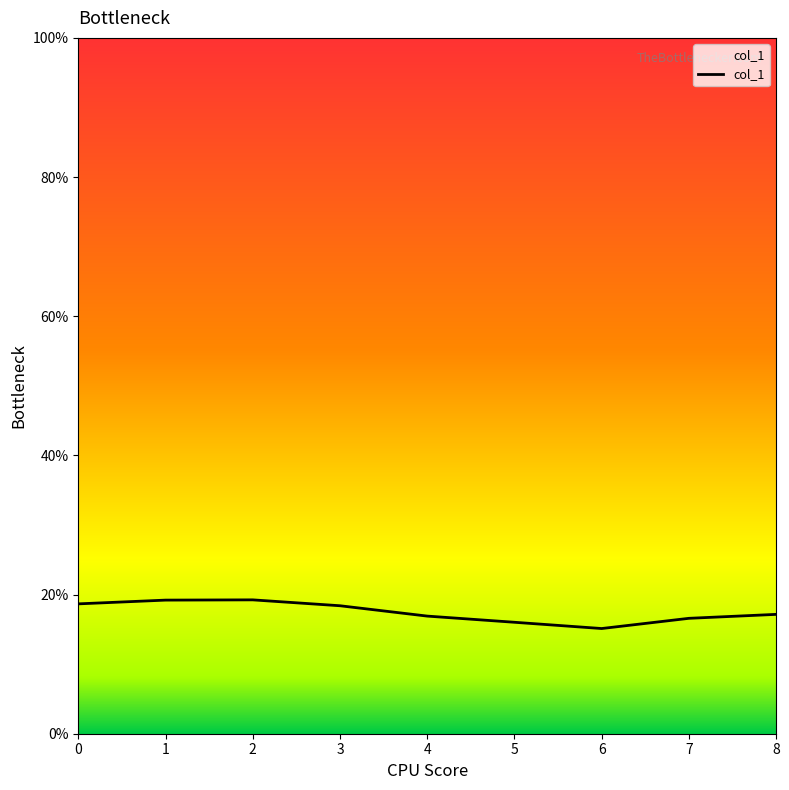

Which has a higher value, 4 or 5?

4